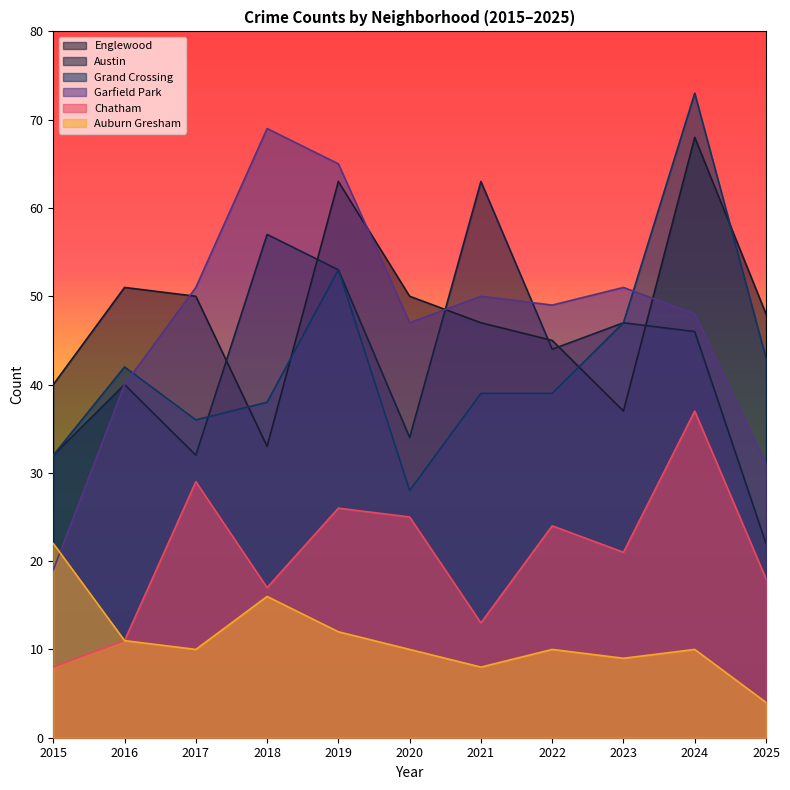

Rank the series by their maximum value, from lowest to highest.

Auburn Gresham, Chatham, Austin, Englewood, Garfield Park, Grand Crossing